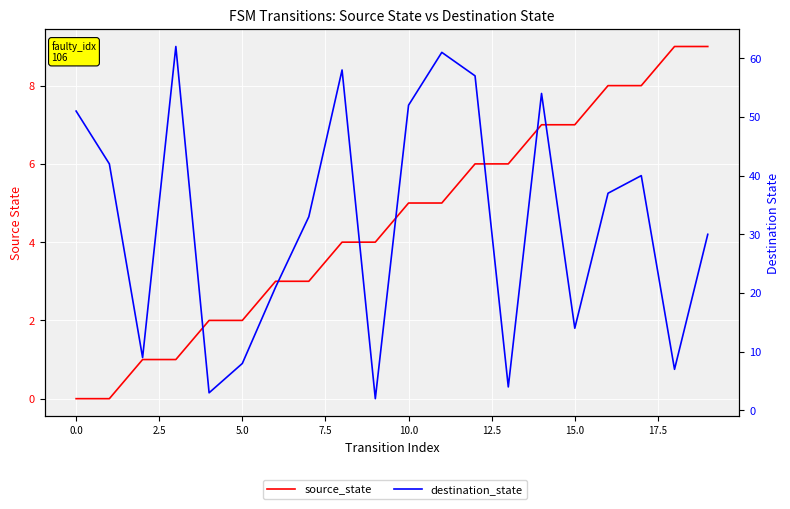

Between 7.5 and 0.0, which is larger?

7.5